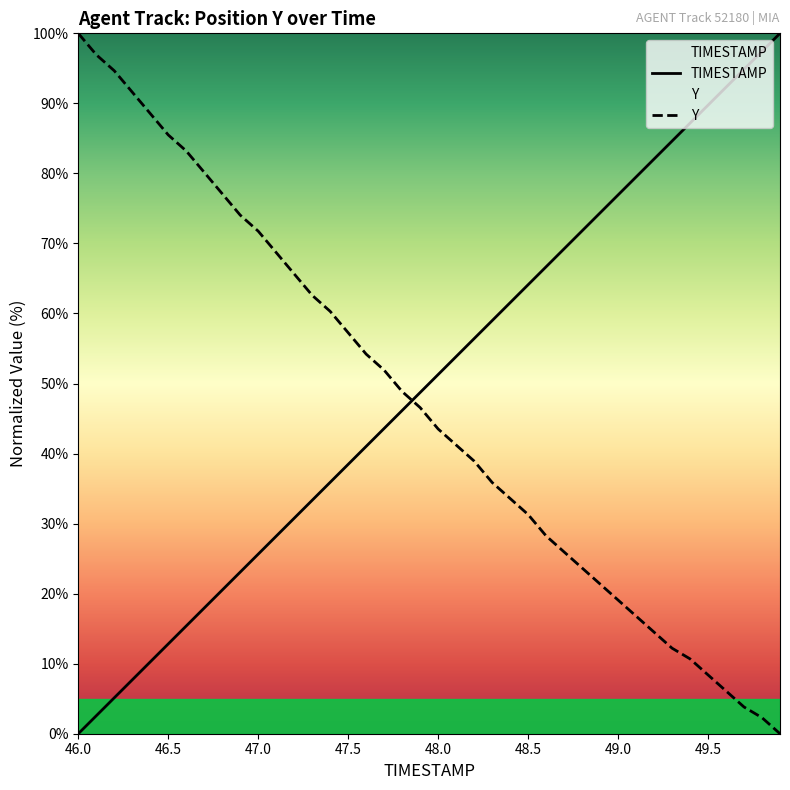

Where does the Y series first go above 46?

46.0